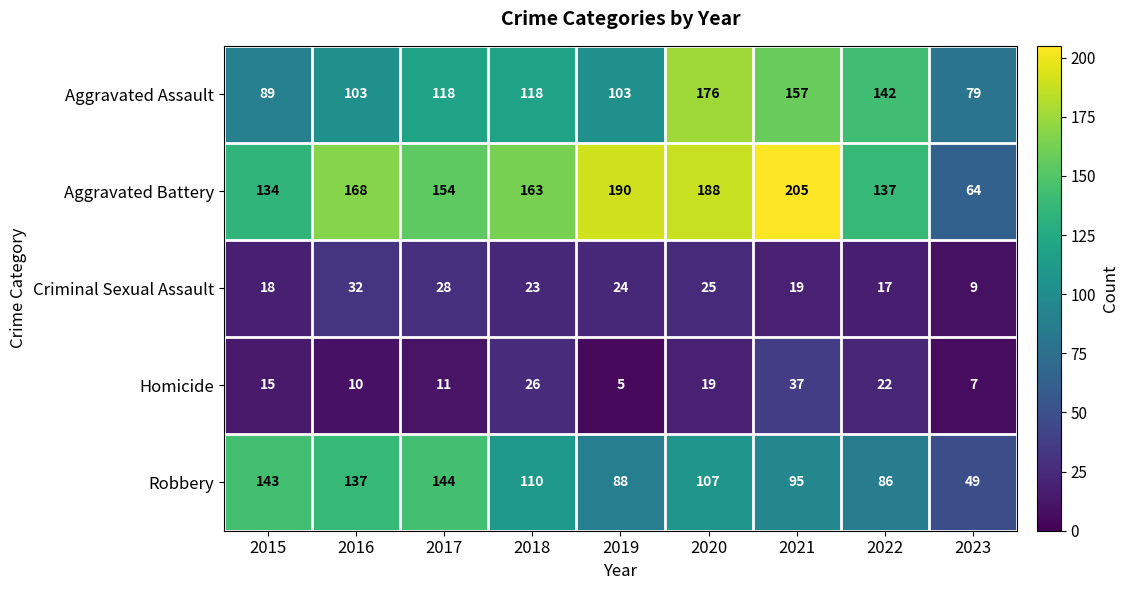

What value does the Aggravated Battery series have at 2021?

205